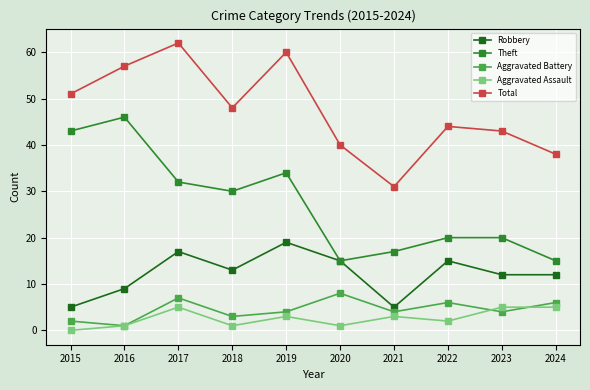

Rank the series by their maximum value, from lowest to highest.

Aggravated Assault, Aggravated Battery, Robbery, Theft, Total